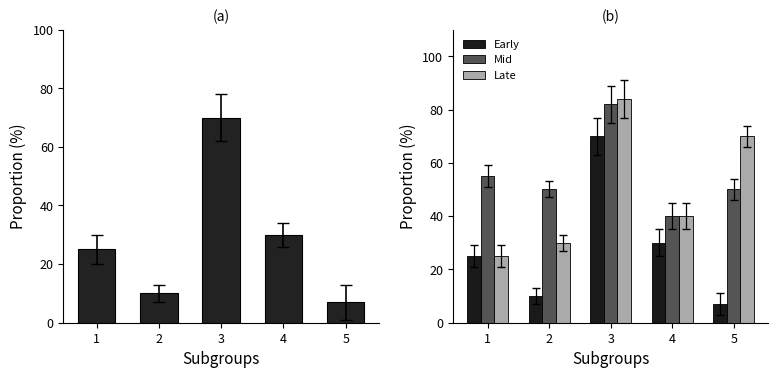

Reading right to left, list all the values displayed in this chart.

Proportion (%): 5=7	4=30	3=70	2=10	1=25
Early: 5=7	4=30	3=70	2=10	1=25
Mid: 5=50	4=40	3=82	2=50	1=55
Late: 5=70	4=40	3=84	2=30	1=25